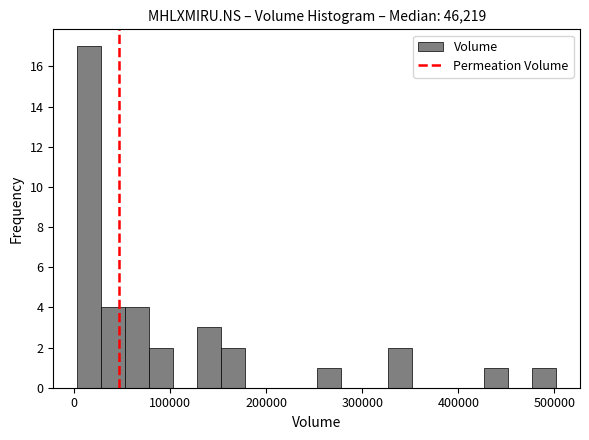

Read against the x-axis, roughly where is the centre of the tallest bar?

20000